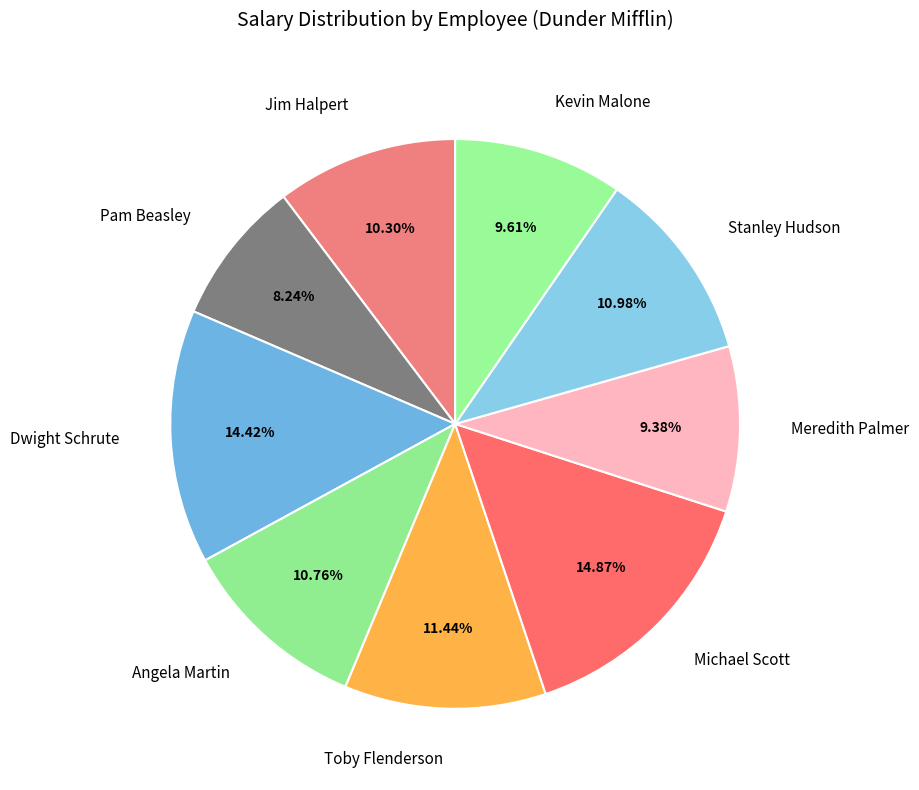

The Michael Scott slice represents 7% of the pie. True or false?

False